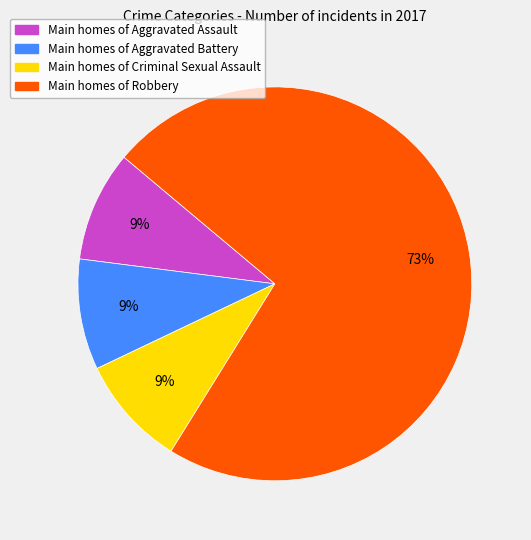

To the nearest percent, what is the average slice percentage?

25%